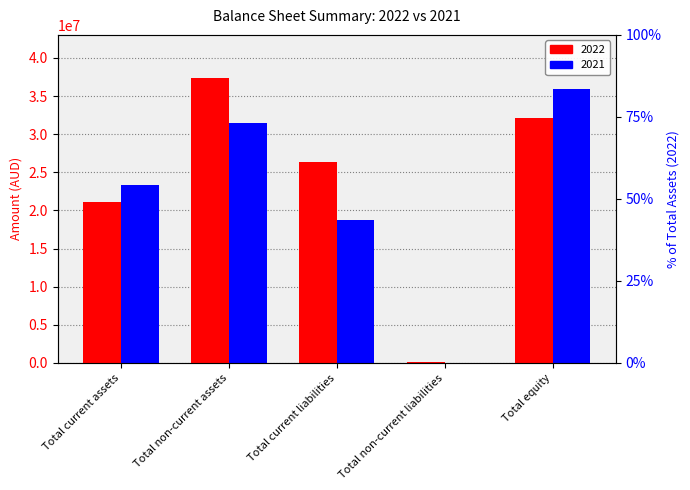

The value of 2022 at Total non-current assets is 65429855. True or false?

False